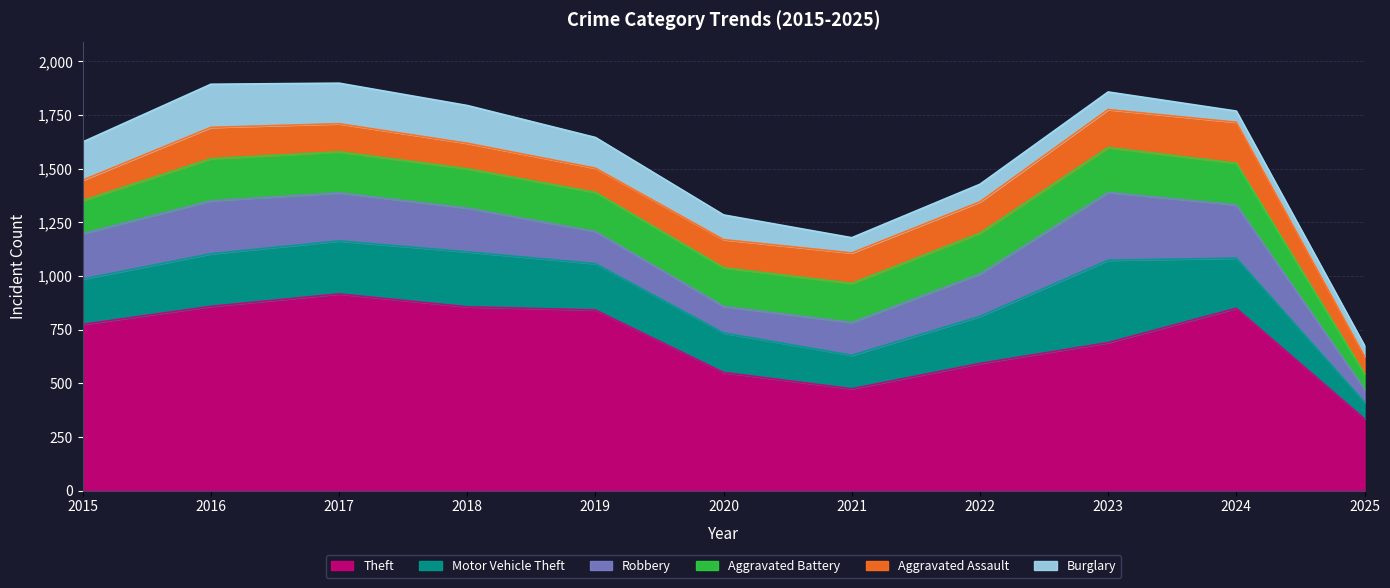

Reading right to left, transcribe all the data shown in this chart.

Theft: 334	849	689	592	474	550	841	856	916	858	774
Motor Vehicle Theft: 77	234	384	219	156	184	216	256	247	245	211
Robbery: 61	248	316	198	153	124	150	204	224	247	212
Aggravated Battery: 72	194	209	190	182	180	182	183	191	196	154
Aggravated Assault: 81	191	177	146	142	131	113	119	131	146	95
Burglary: 50	52	82	82	71	115	143	176	189	201	178